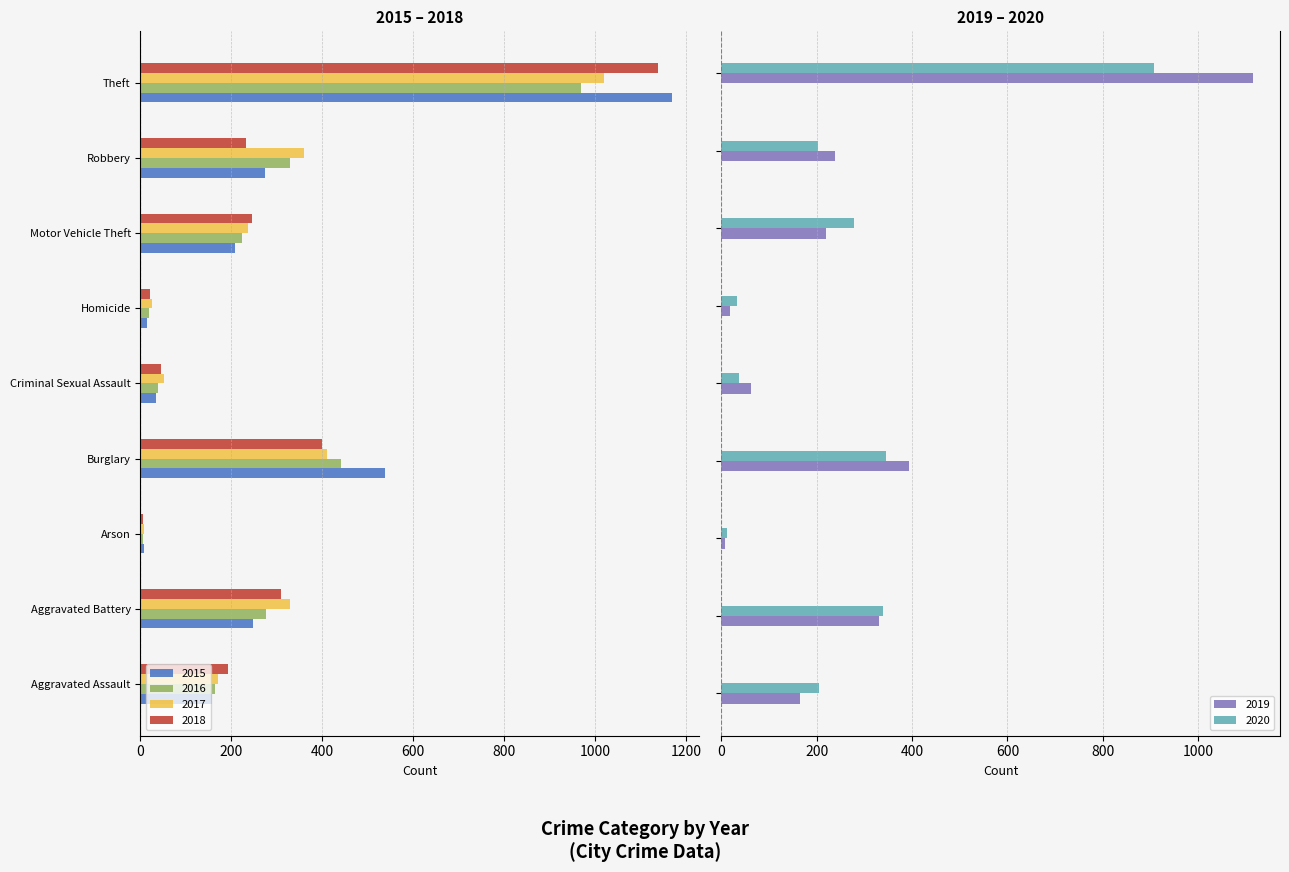

True or false: 2020 has a value of 521 at Burglary.

False